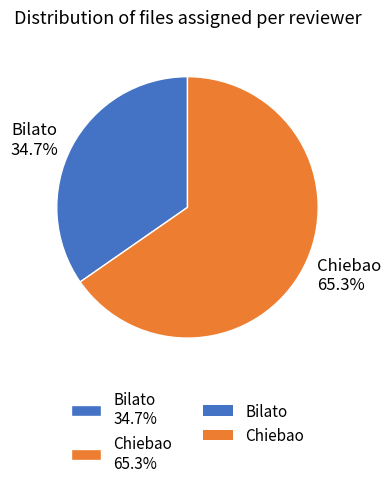

Is Bilato the majority of the pie?

No